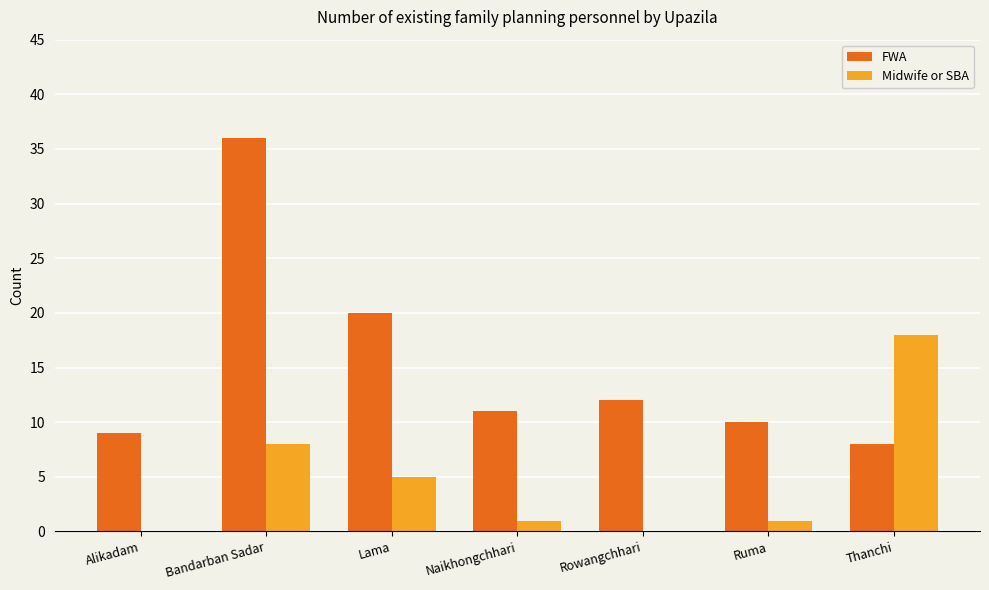

The value of FWA at Alikadam is 14. True or false?

False